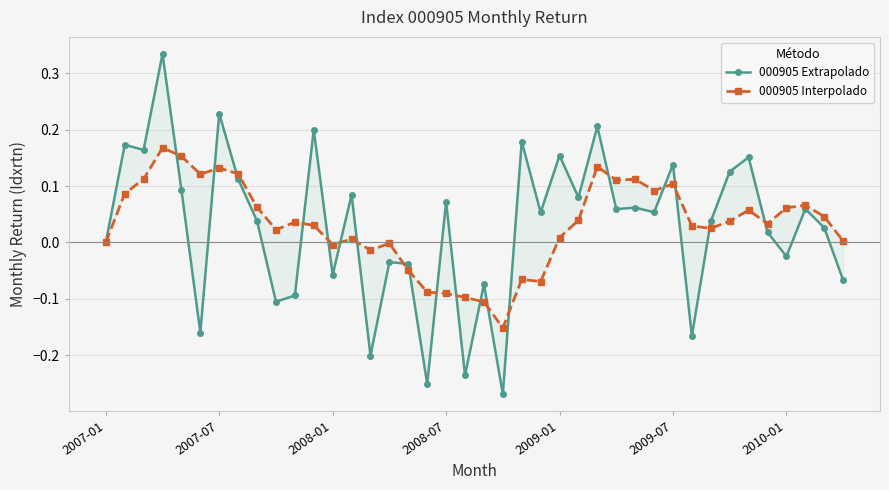

Does the chart have visible grid lines?

Yes